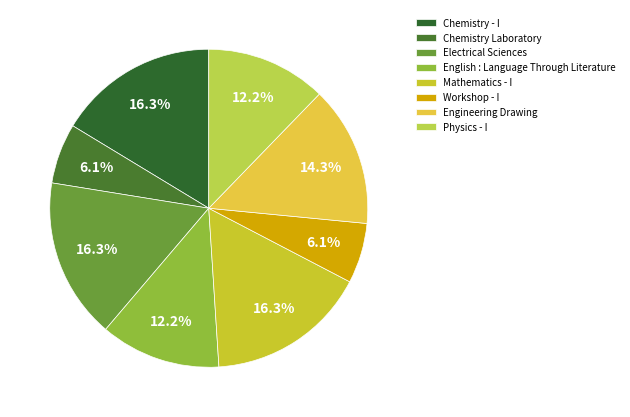

What percentage is the Physics - I slice, to the nearest percent?

12%